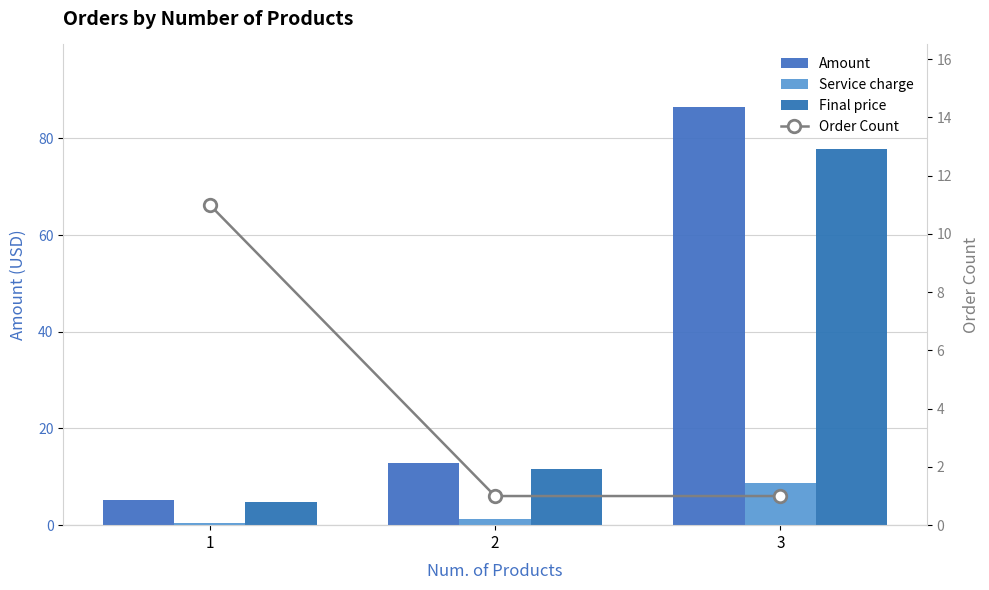

How many distinct data groups are displayed?

4